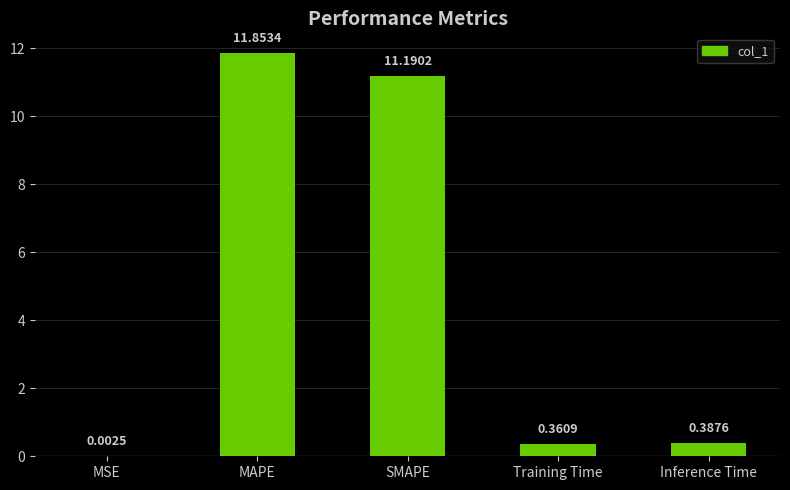

What is the sum of all values?

23.8